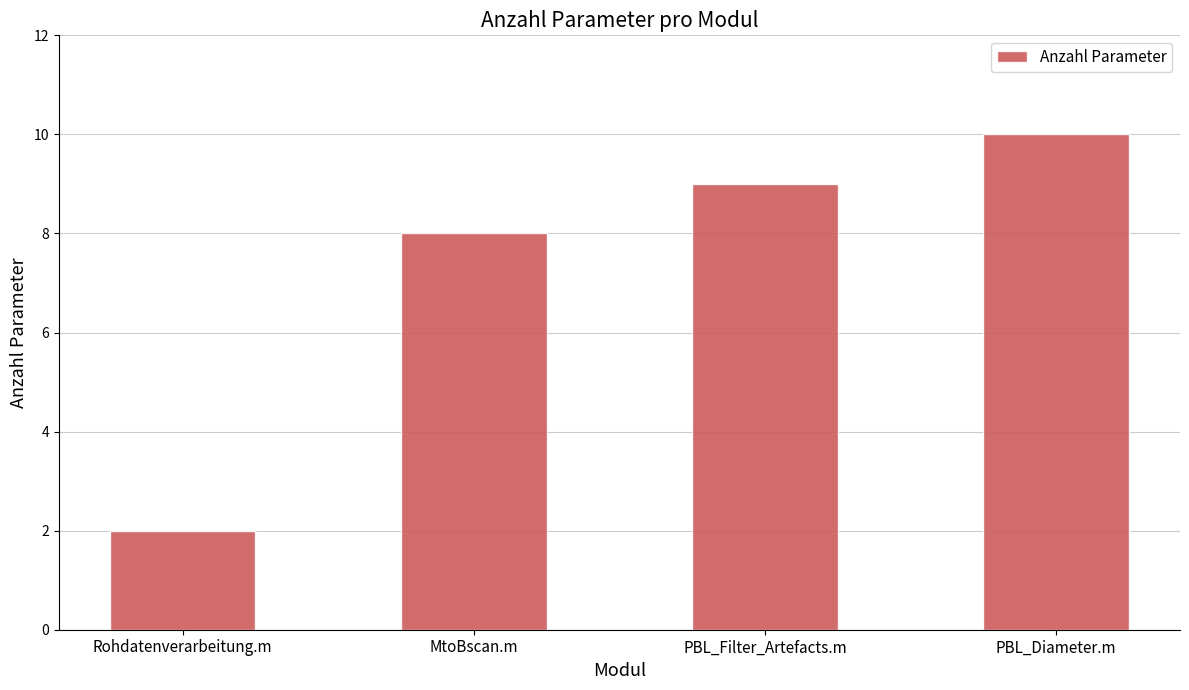

List the labels in order of value, largest first.

PBL_Diameter.m, PBL_Filter_Artefacts.m, MtoBscan.m, Rohdatenverarbeitung.m